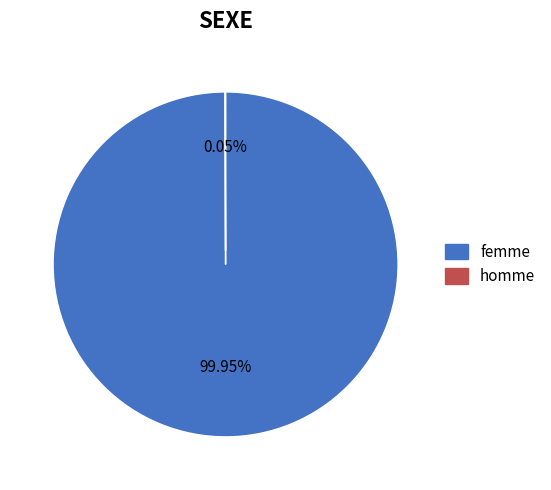

Is there a majority slice in this chart?

Yes